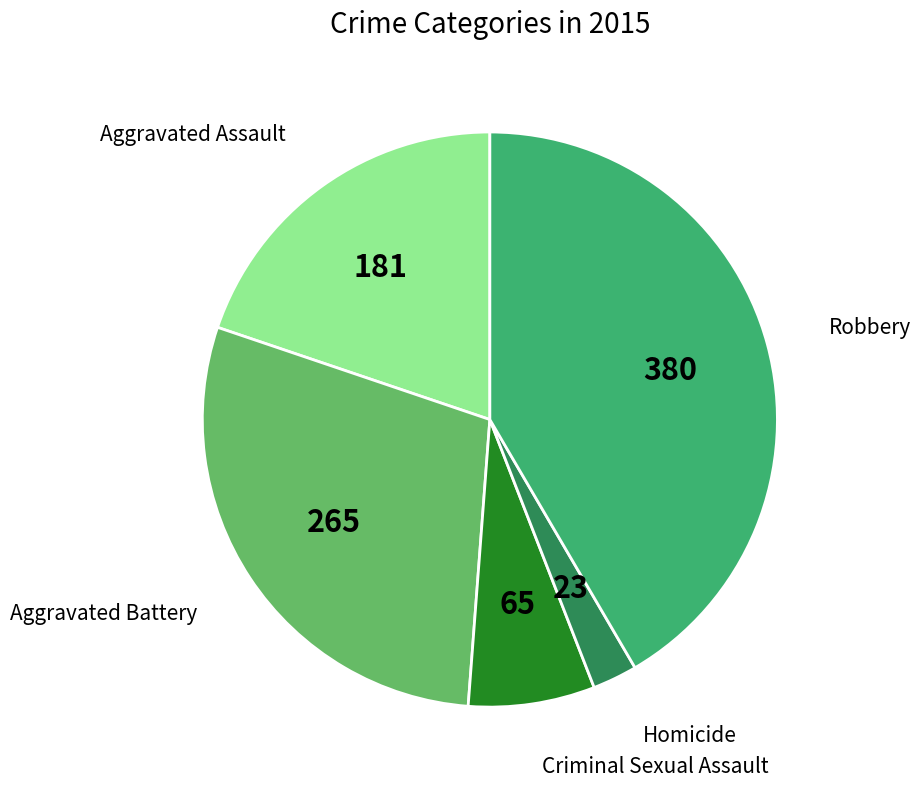

True or false: Aggravated Battery accounts for 42% of the total.

False